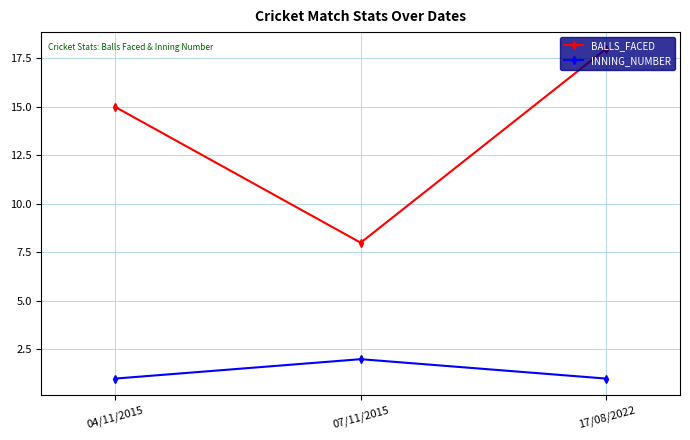

The value of INNING_NUMBER at 17/08/2022 is 1. True or false?

True